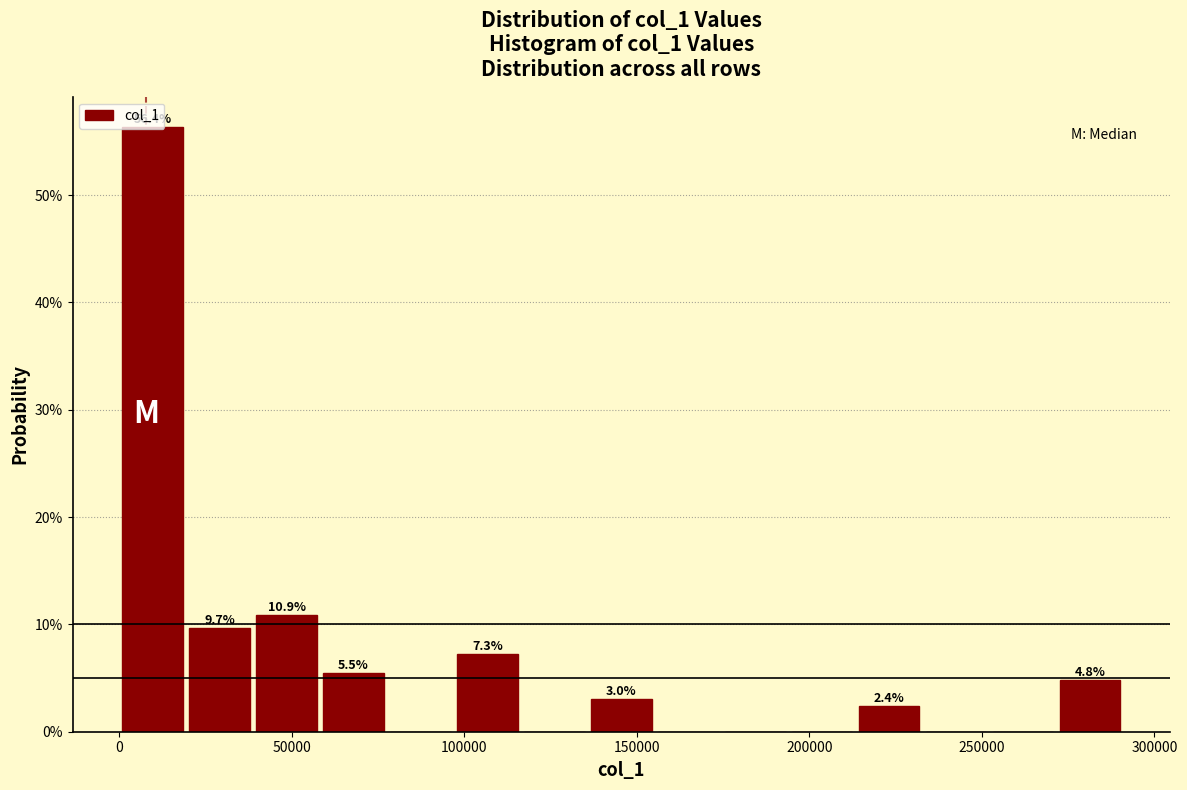

Read against the x-axis, roughly where is the centre of the tallest bar?

10000